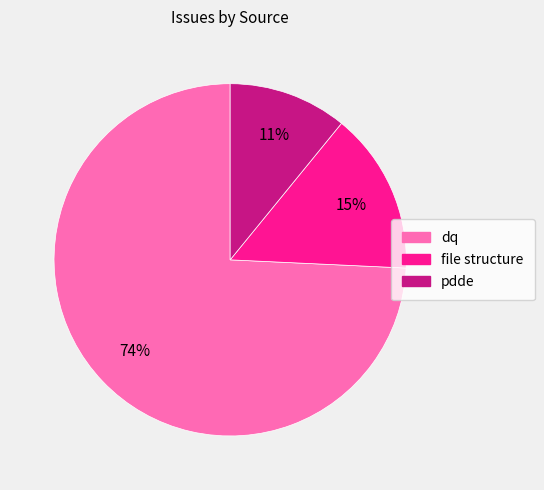

Is there a majority slice in this chart?

Yes